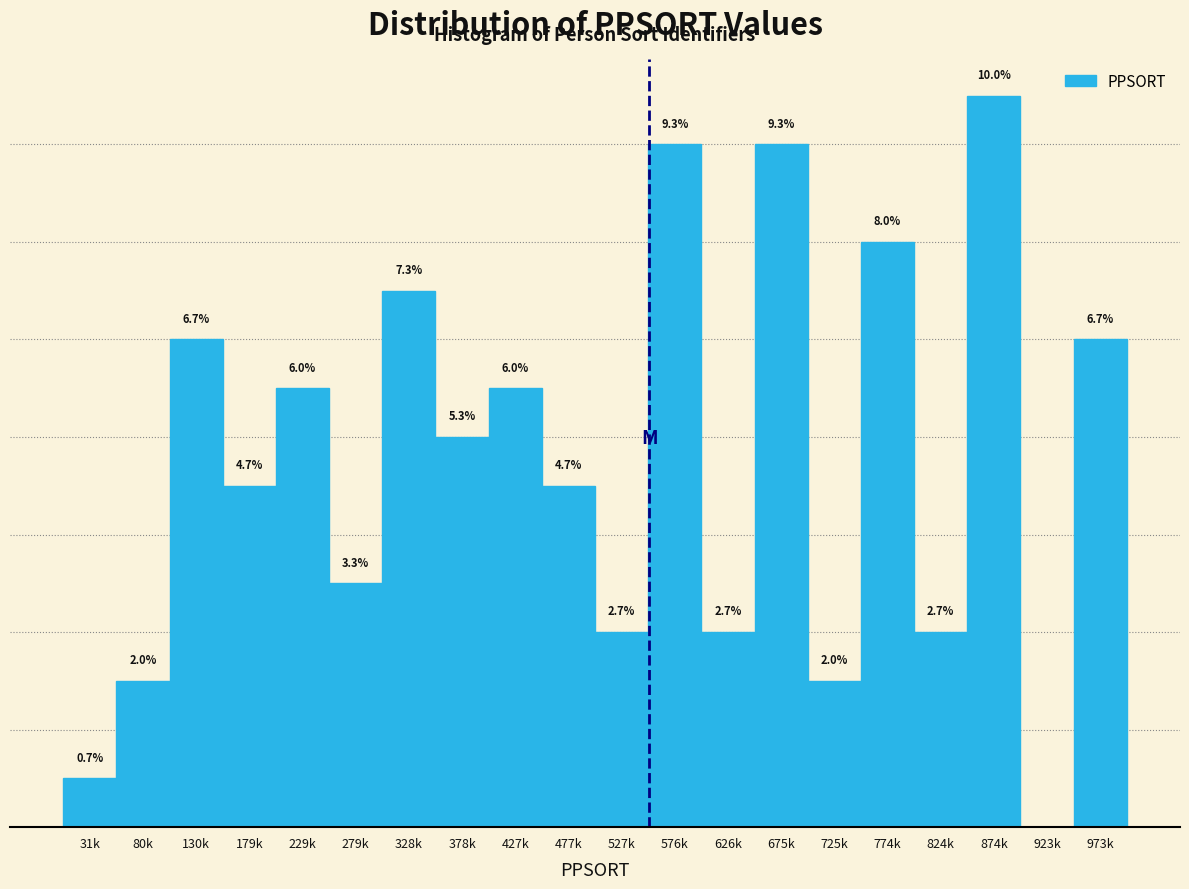

Are the bars horizontal?

No